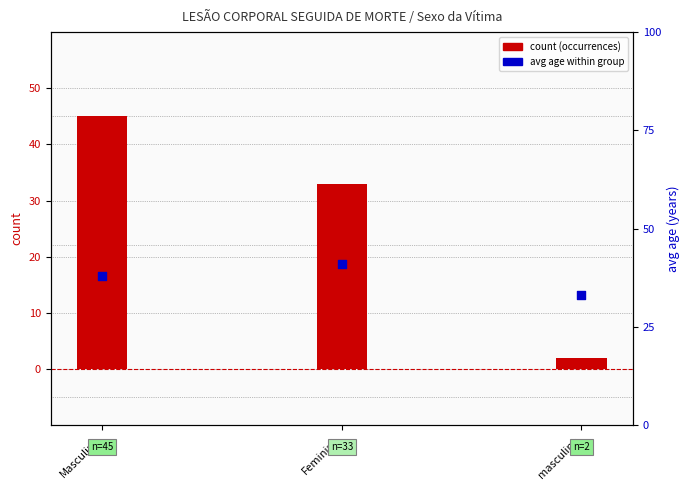

At how many categories does at least one series exceed 31?

3